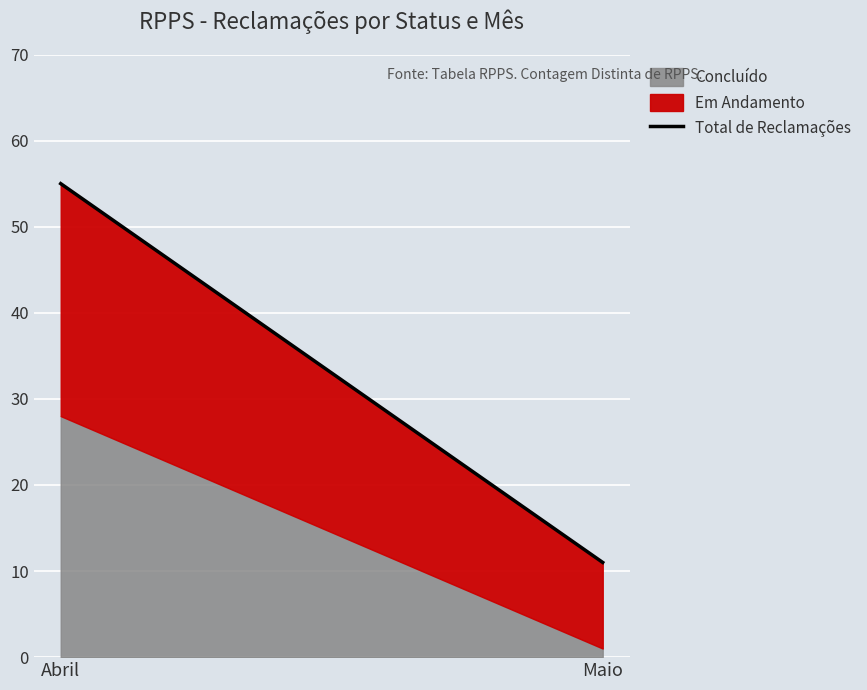

What is the sum of all values?

66